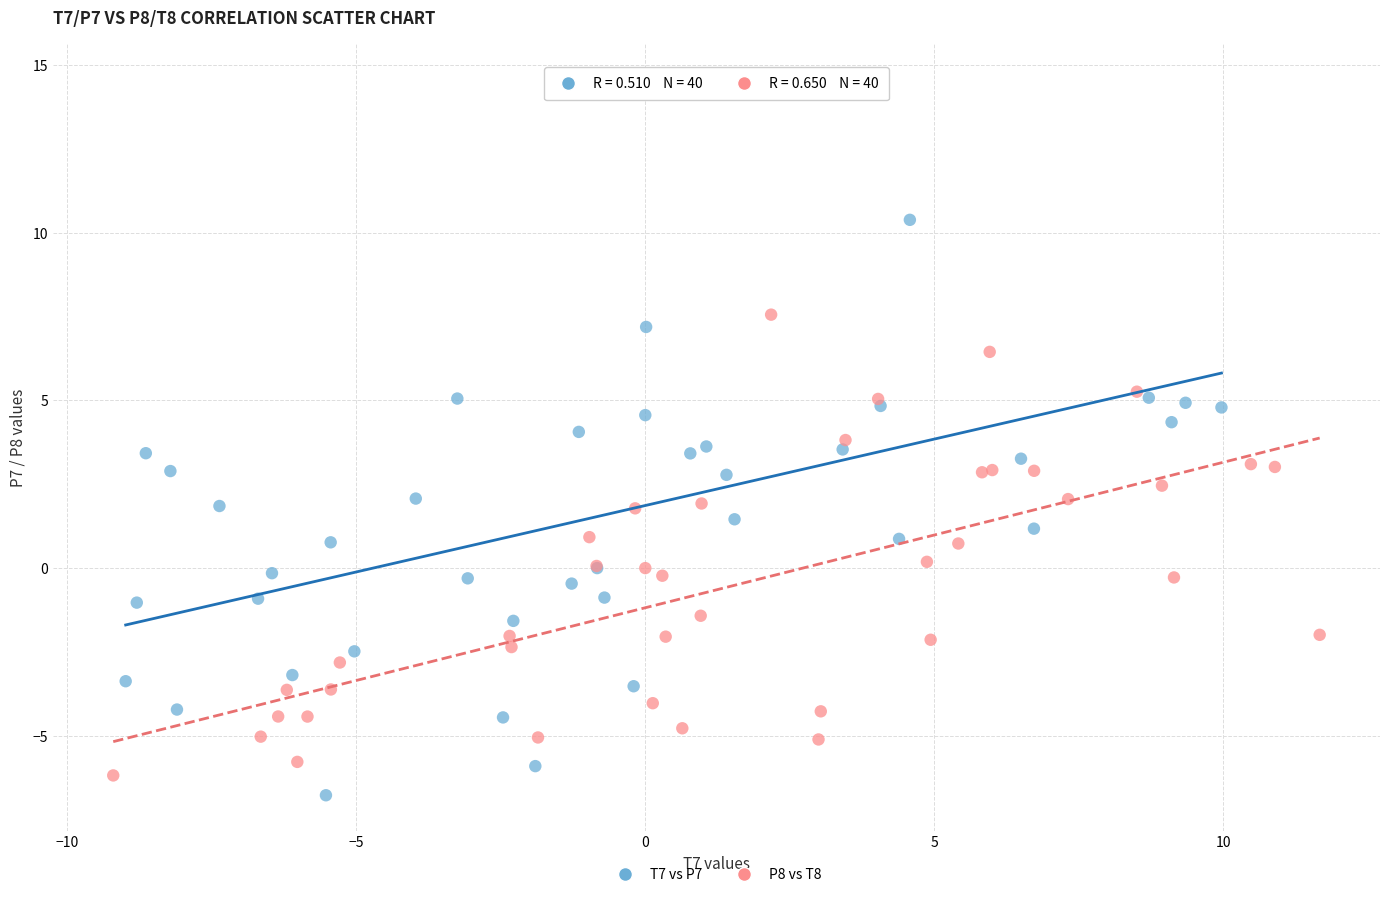

Which series contains the highest Y value?

T7 vs P7